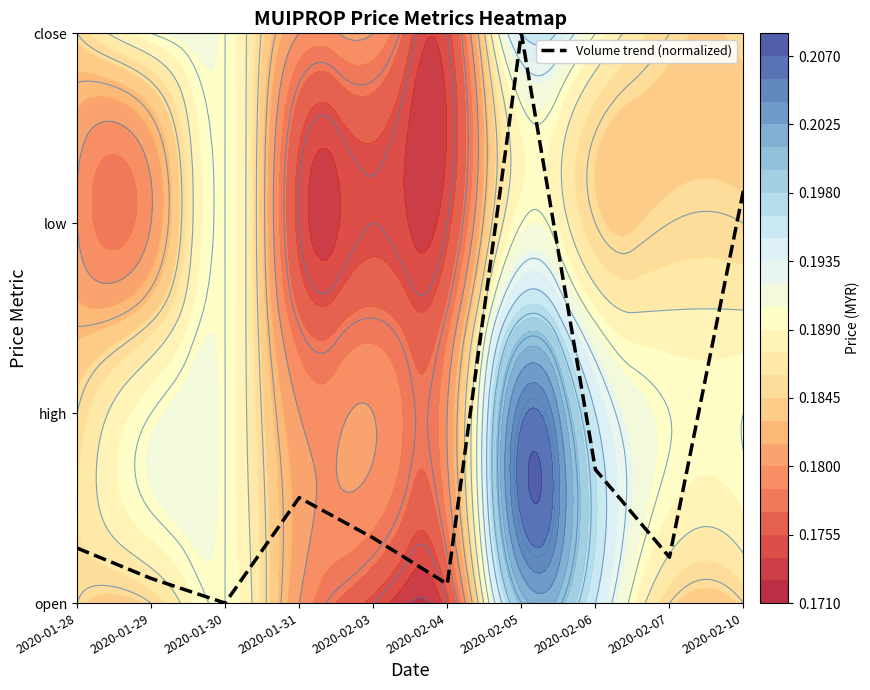

What is the difference between the values at 2020-02-03 and 2020-02-05?

2.7